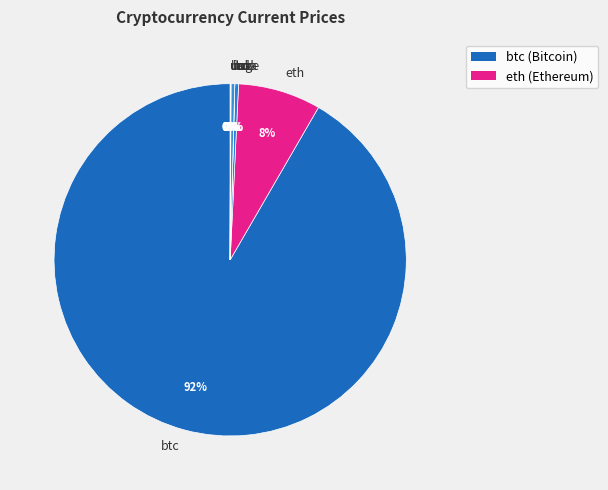

To the nearest percent, what is the difference between the largest and smallest slice percentages?

92%